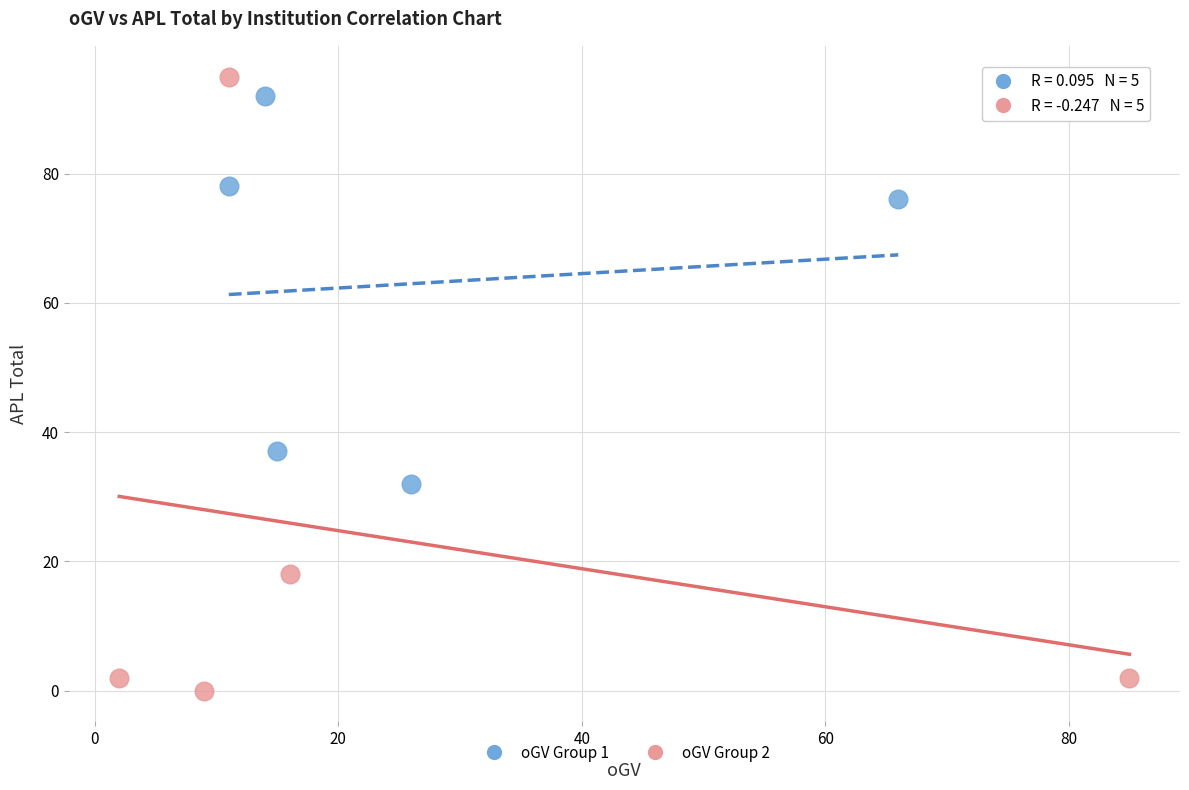

Which series reaches the maximum Y coordinate?

oGV Group 2